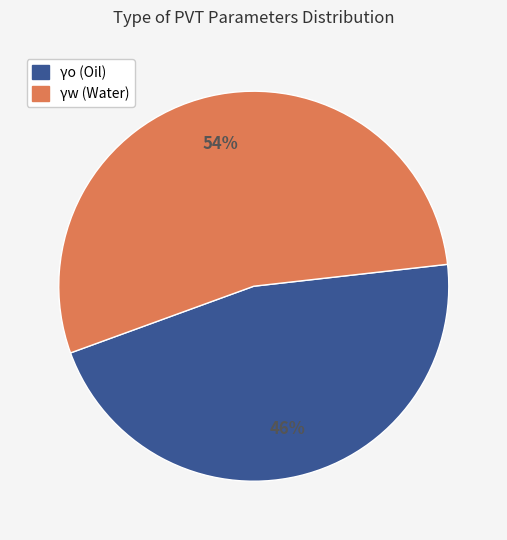

To the nearest percent, what is the combined percentage of γw (Water) and γo (Oil)?

100%